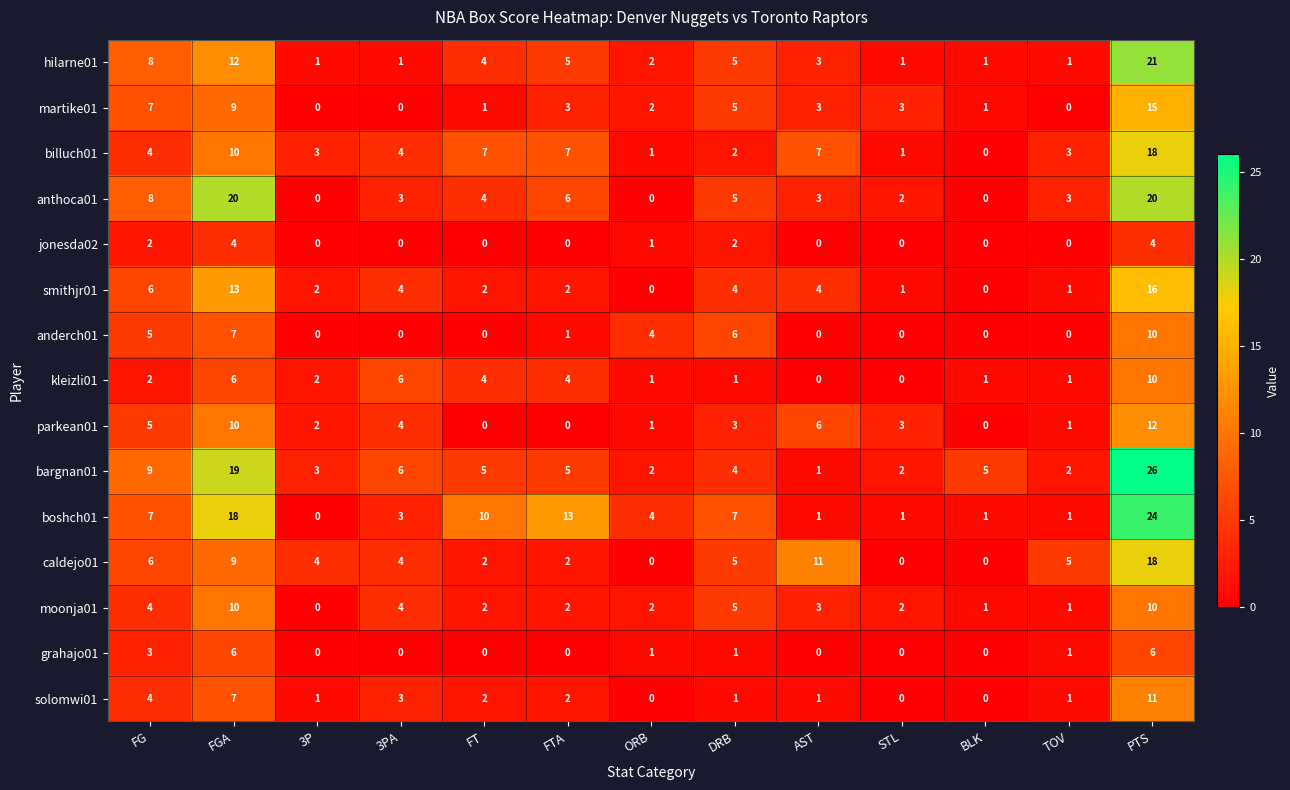

What is the total value across all series at FGA?

160